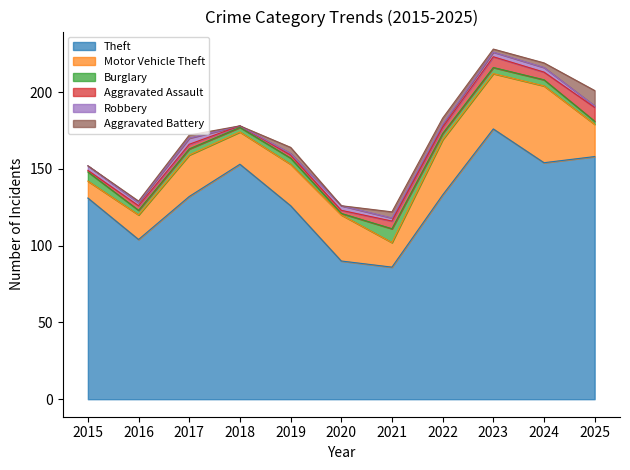

What is the average value of the Aggravated Assault series?

4